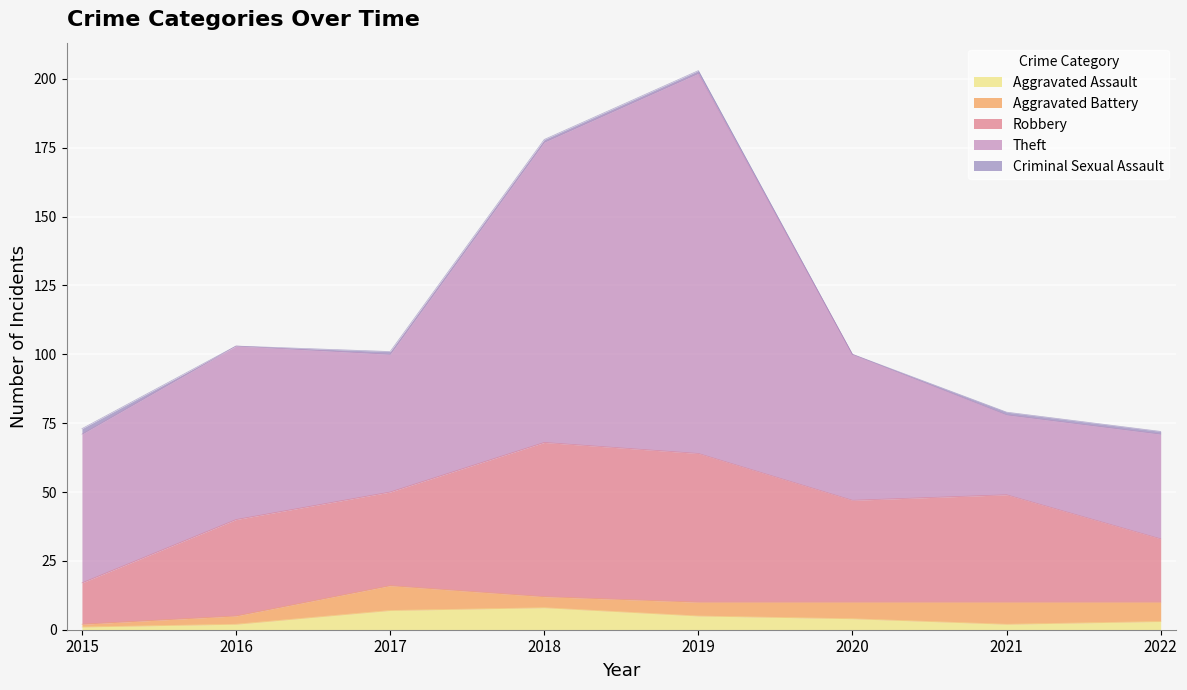

What is the value of the Robbery point at the 2nd from the left?

35